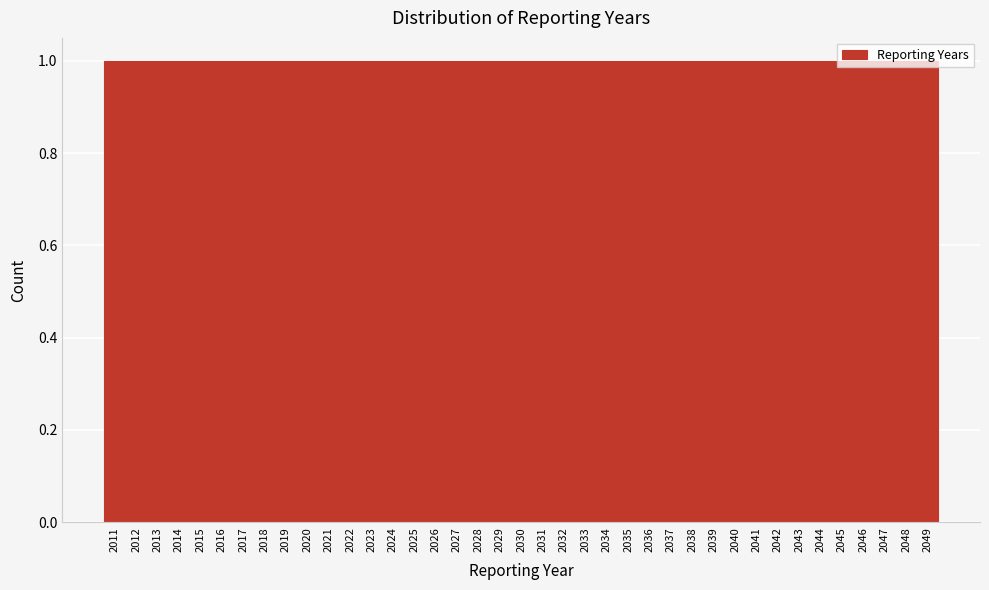

What is the height of the bar covering 2017.5 to 2018.5 on the x-axis? The values are not printed on the chart, so give them approximately, as read against the axis.

1